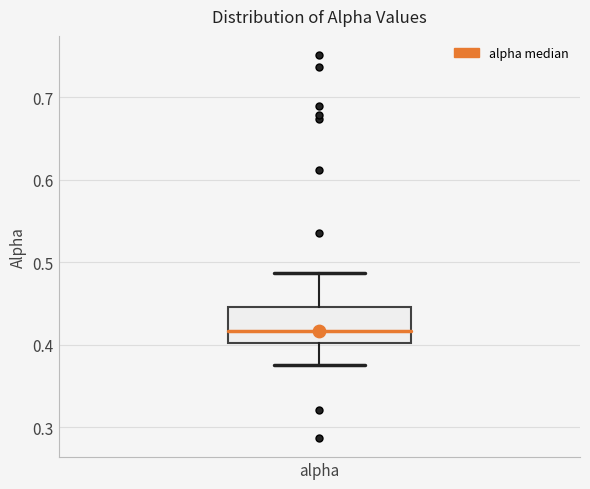

Where does the median line of the box for alpha sit on the y-axis? The values are not printed on the chart, so give them approximately, as read against the axis.

0.42